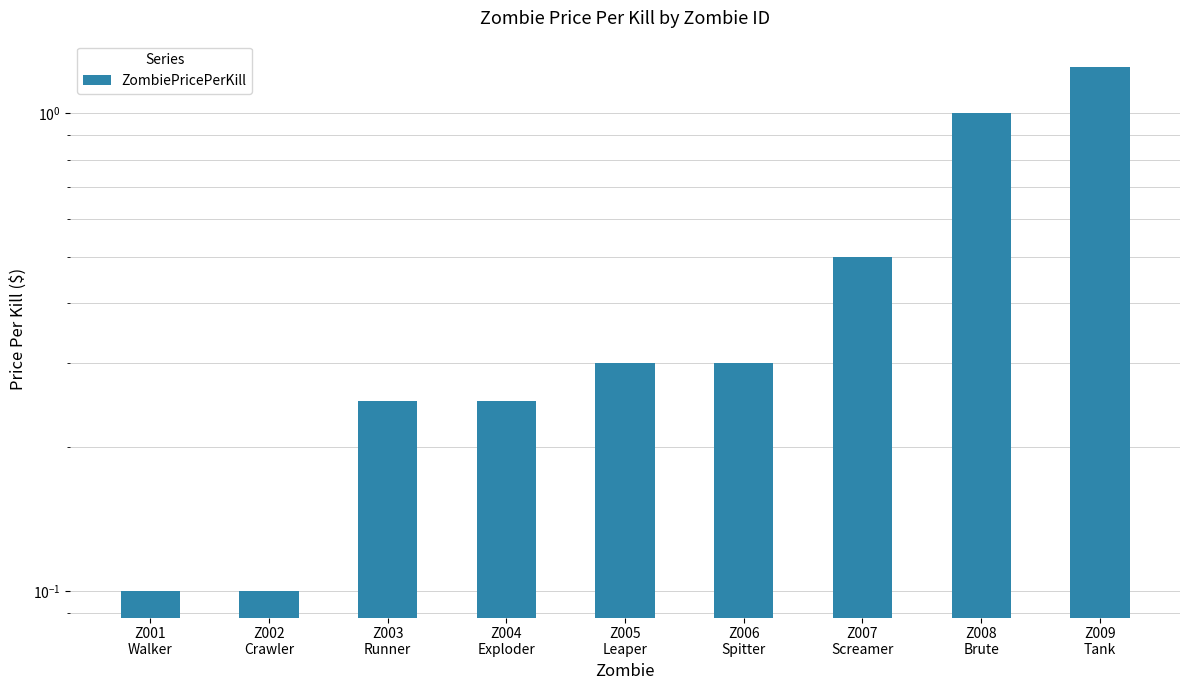

What is the change in value from Z005
Leaper to Z007
Screamer?

+0.2